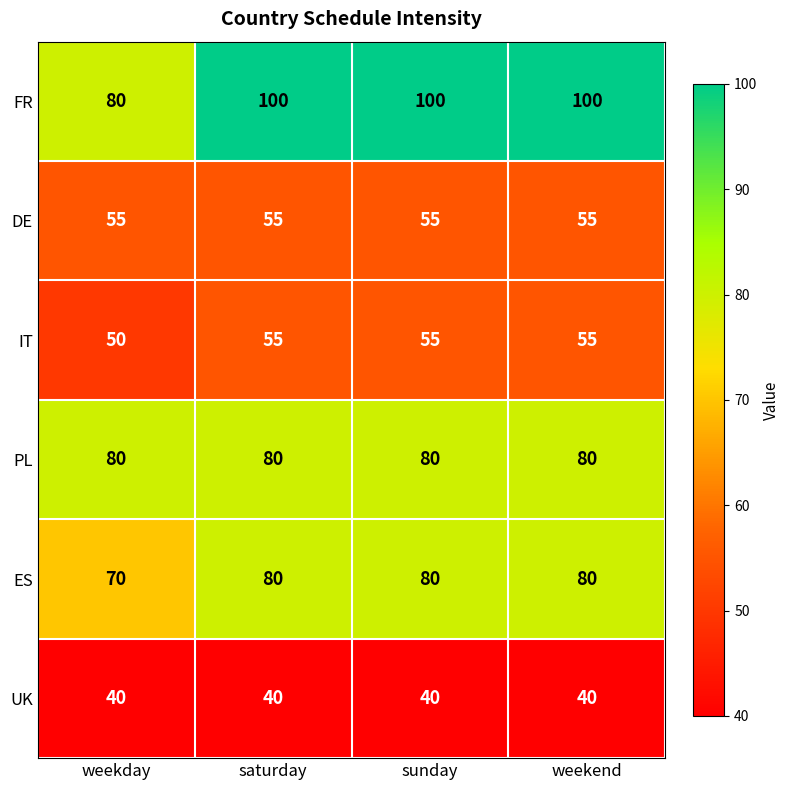

What is the sum of the IT values at saturday and weekday?

105